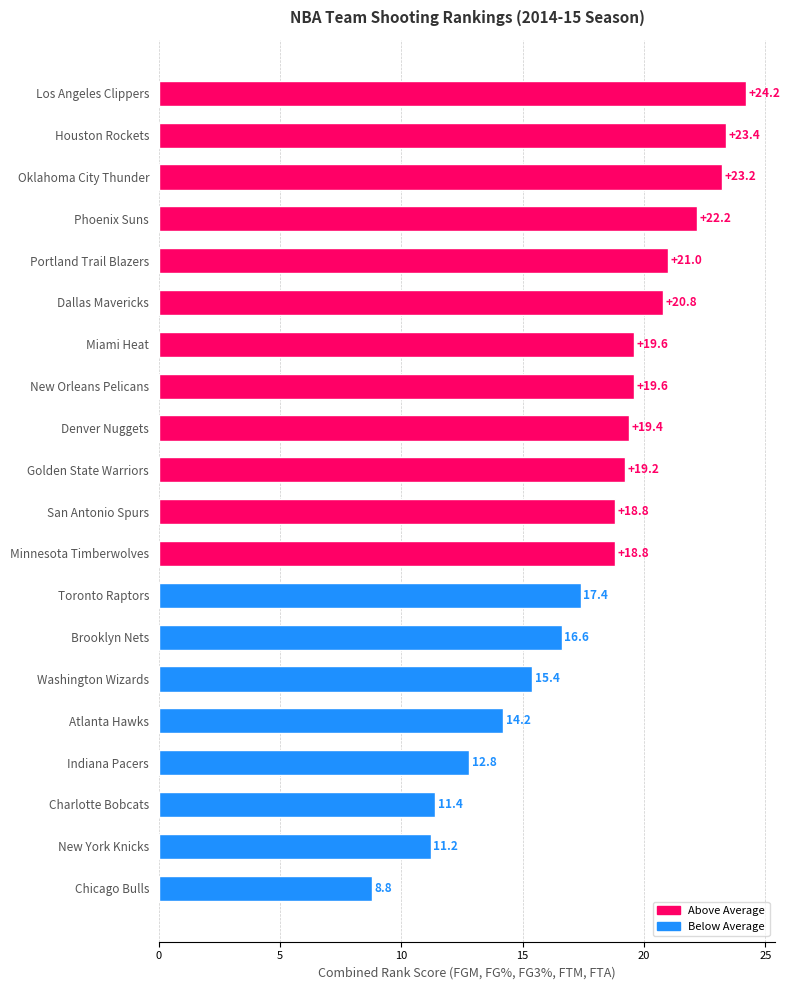

How many values exceed 19?

10